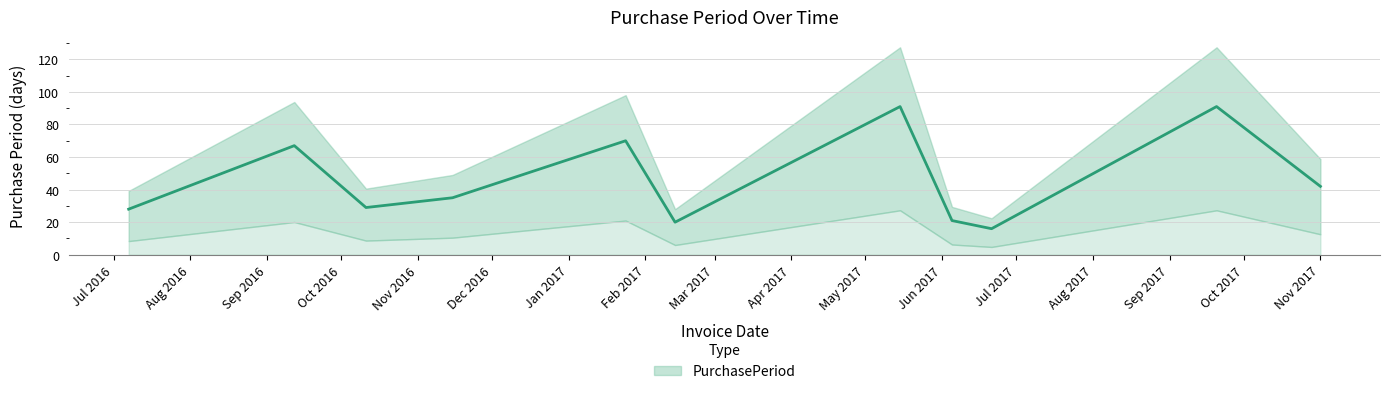

At which category does the chart reach its peak across all series?

2017-05-15